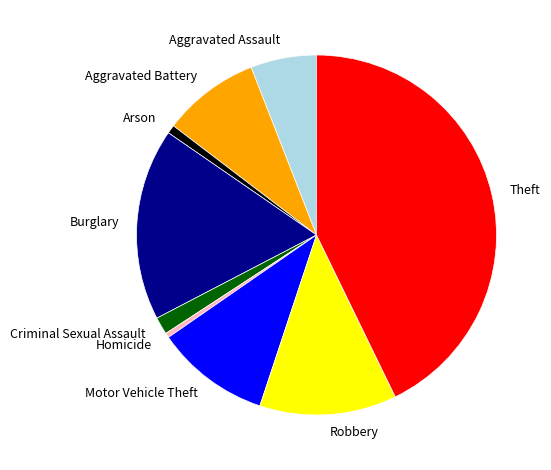

What is the ratio of the value at Burglary to the value at Aggravated Assault?

2.9